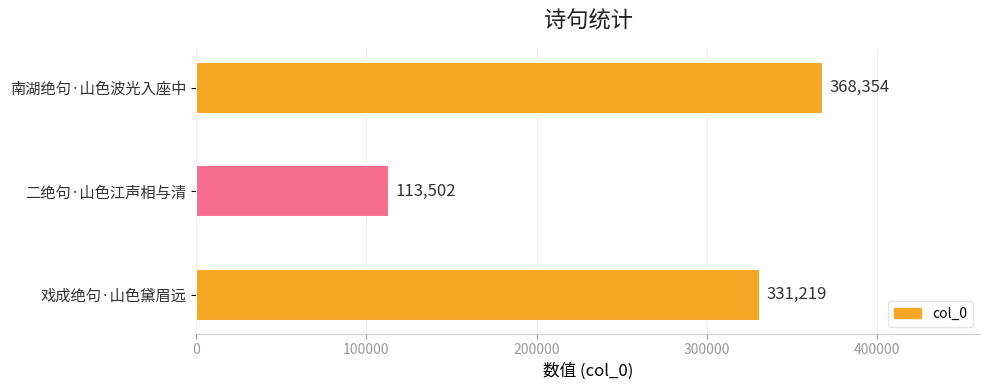

What is the smallest value displayed?

113502